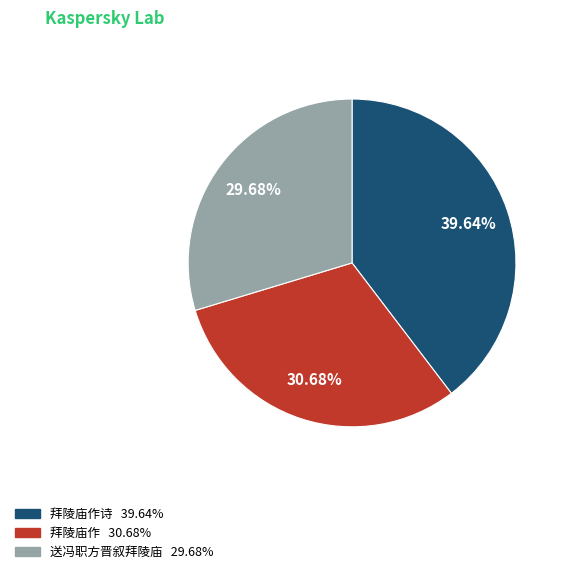

Is there a majority slice in this chart?

No